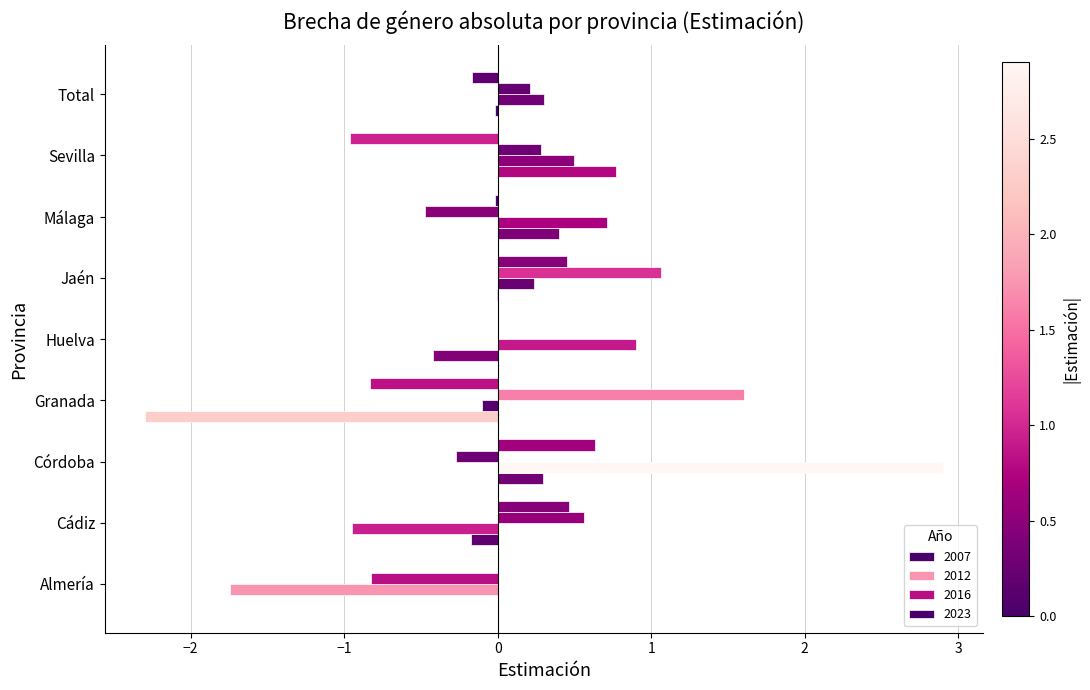

Count the number of data series in this chart.

4